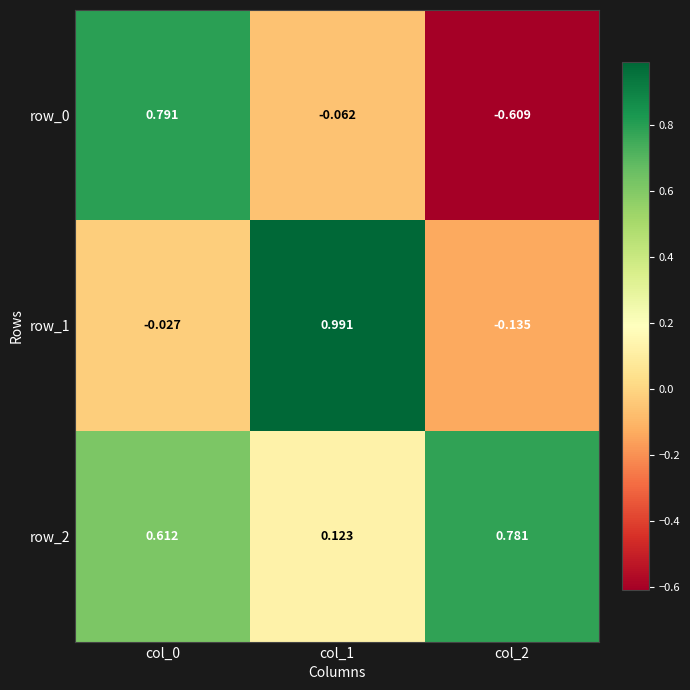

At which label does row_1 reach its peak?

col_1